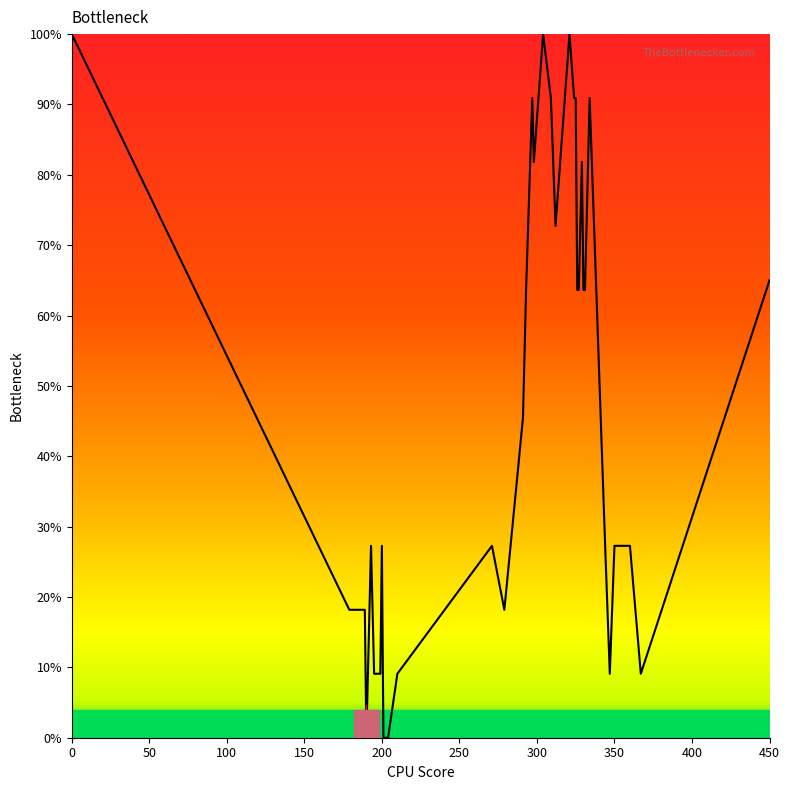

What is the difference between the maximum and minimum values?

100.0